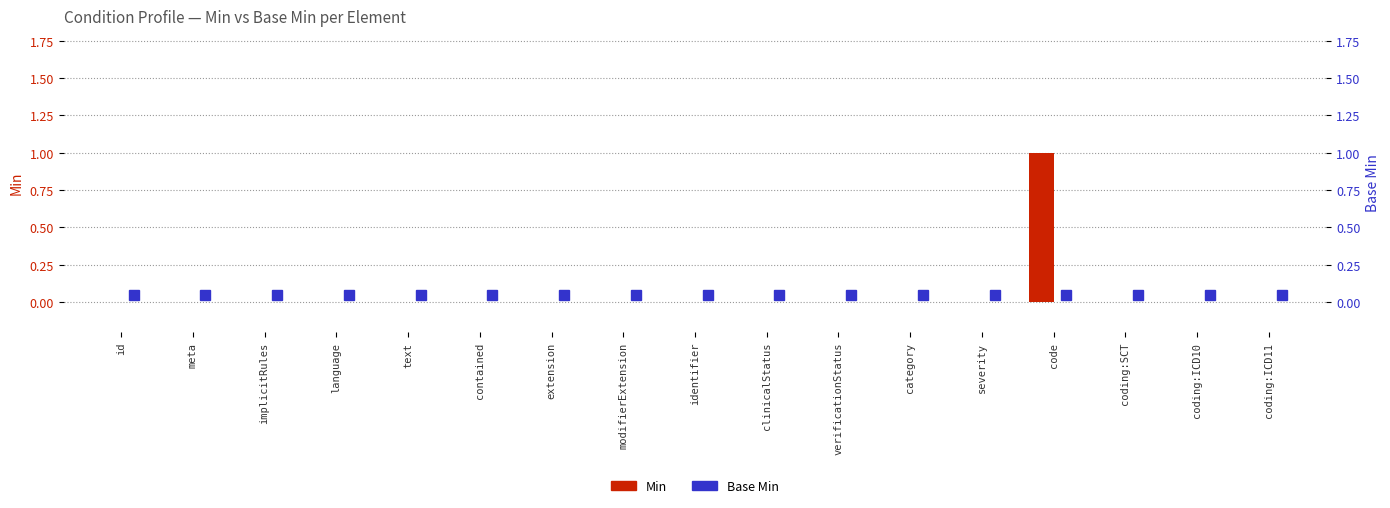

Count the Min values in the range 0 to 1.

17